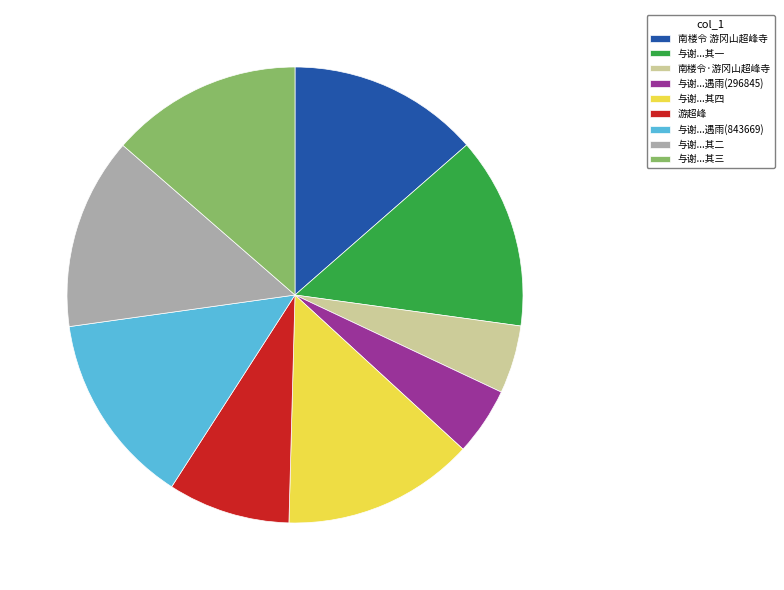

Which has a higher value, 与谢...遇雨(296845) or 南楼令 游冈山超峰寺?

南楼令 游冈山超峰寺